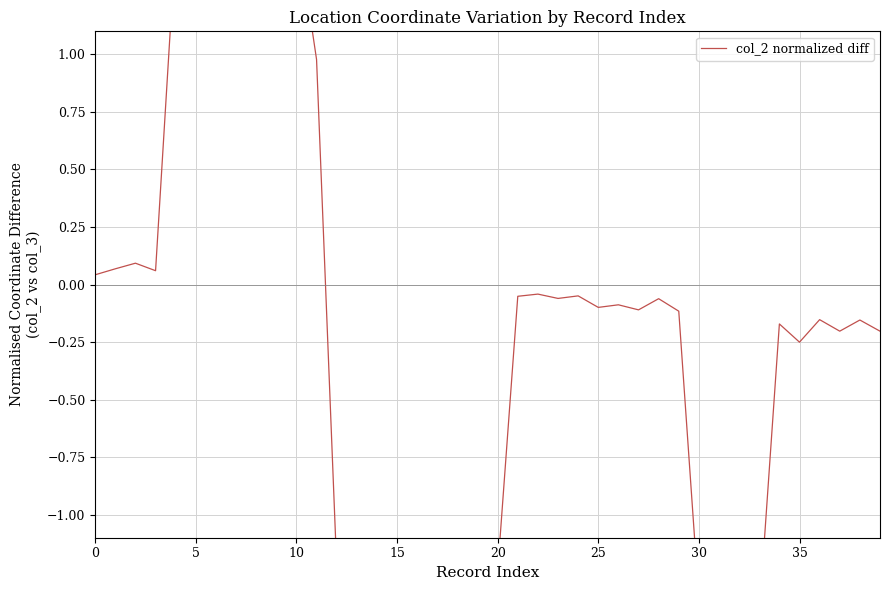

Which label corresponds to the largest value in the chart?

10